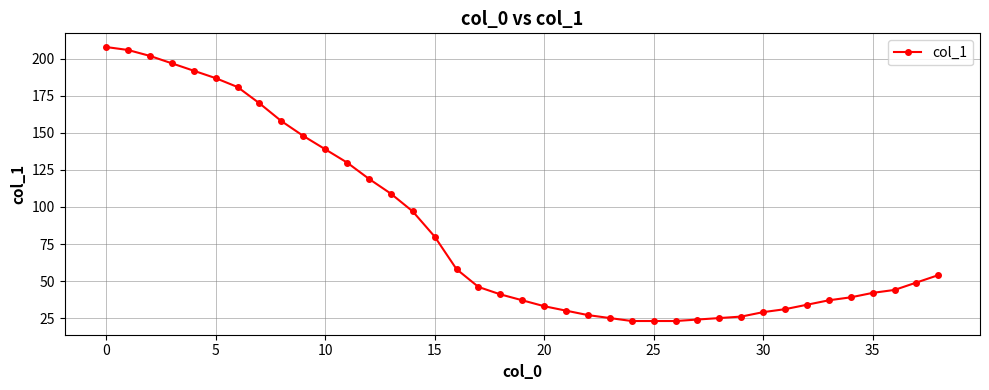

True or false: there are more than 2 points higher than both neighbors.

False